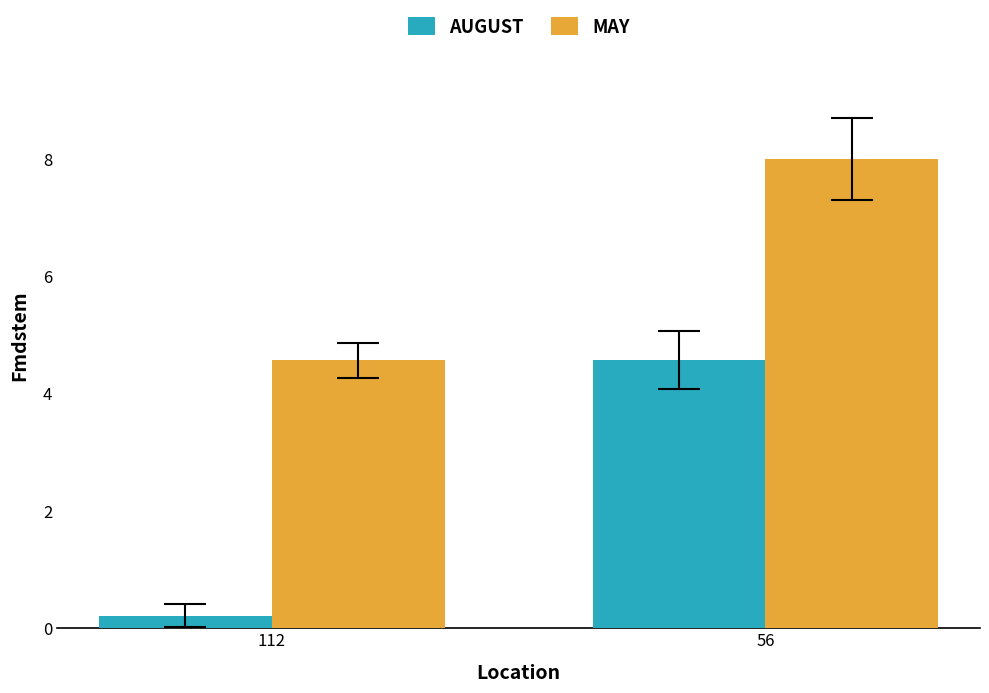

Does the chart contain stacked bars?

No